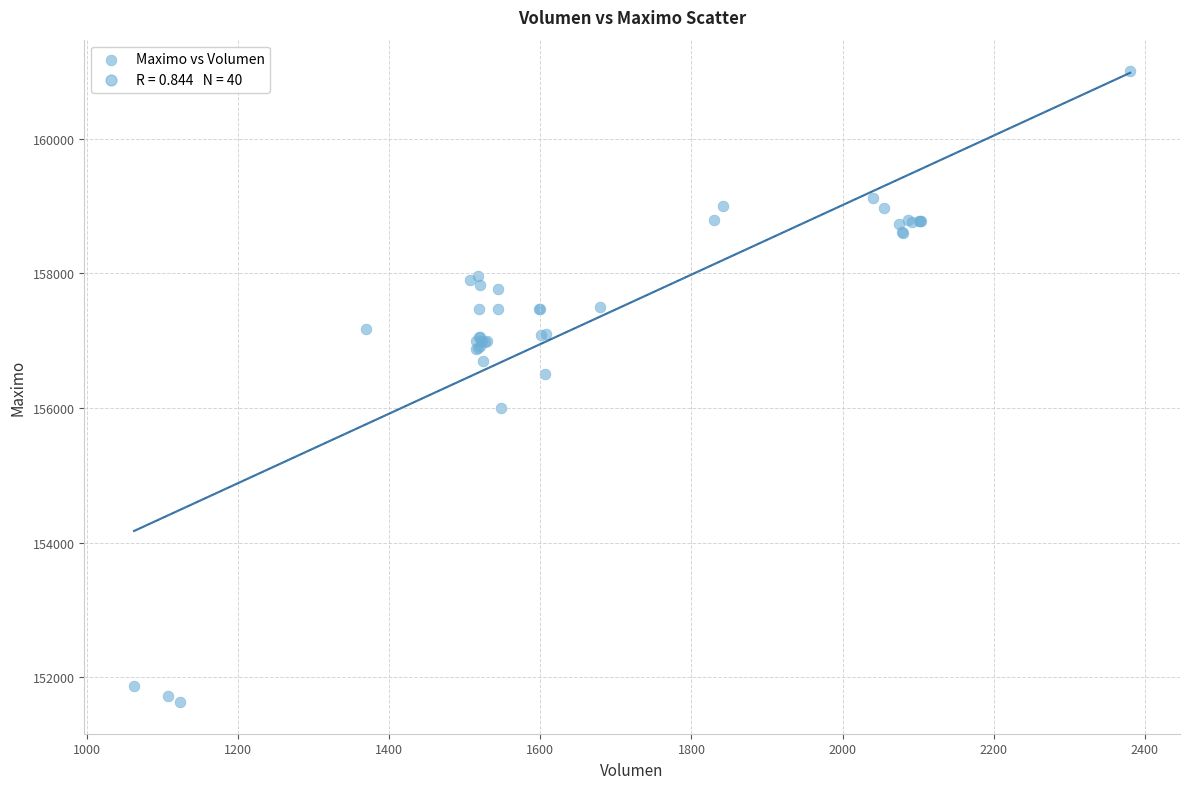

What Y value in the scatter plot is closest to 156316?

156500